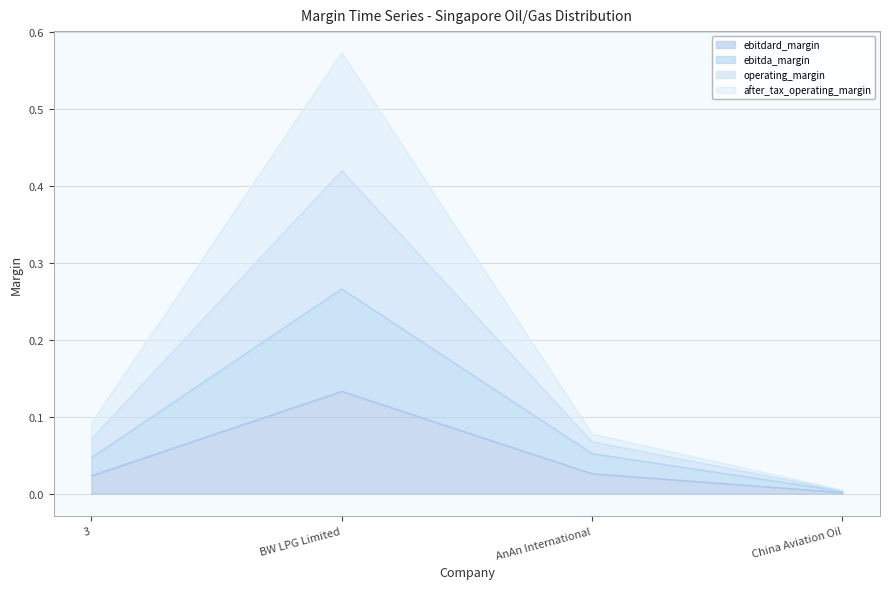

At which label does ebitdard_margin reach its minimum?

China Aviation Oil